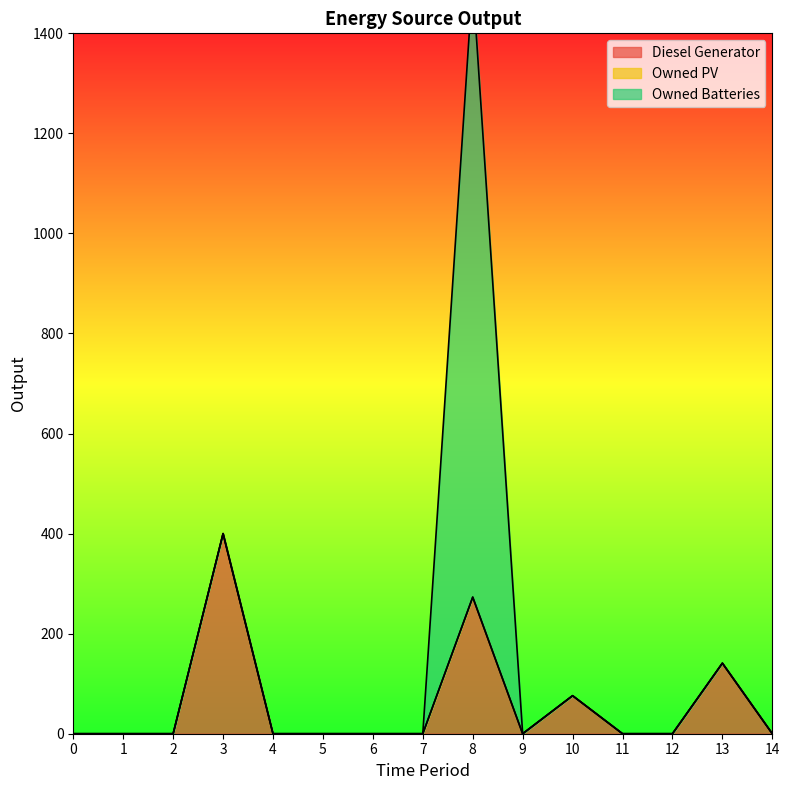

At which label is Diesel Generator closest to 200?

13